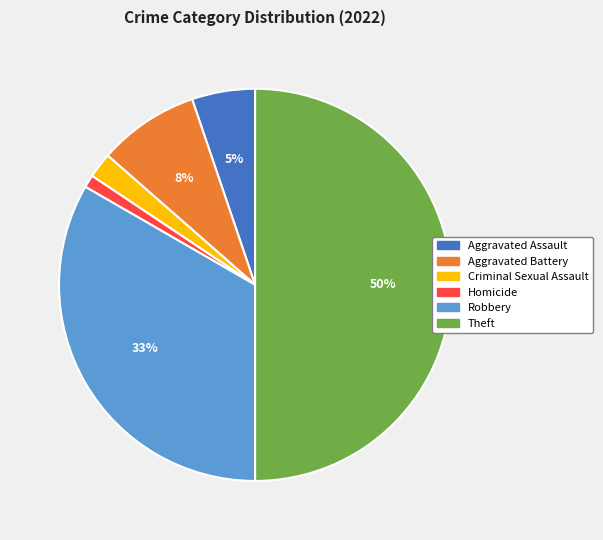

Is it true that Theft is 50% of the pie?

True